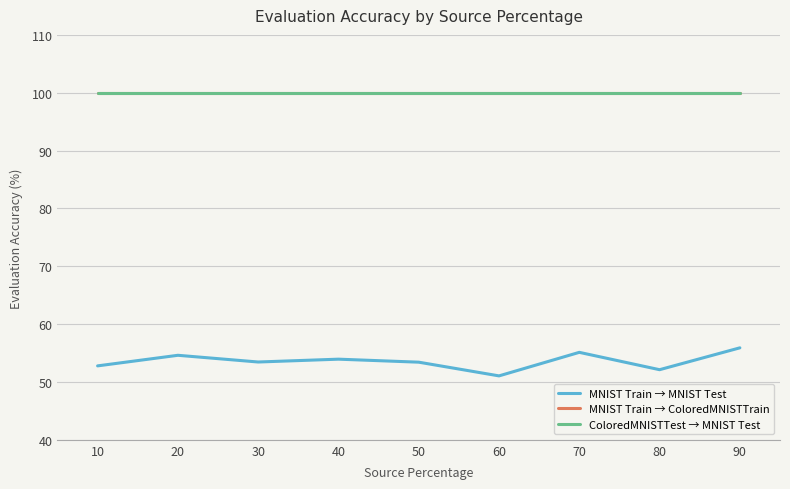

Count the number of data series in this chart.

3